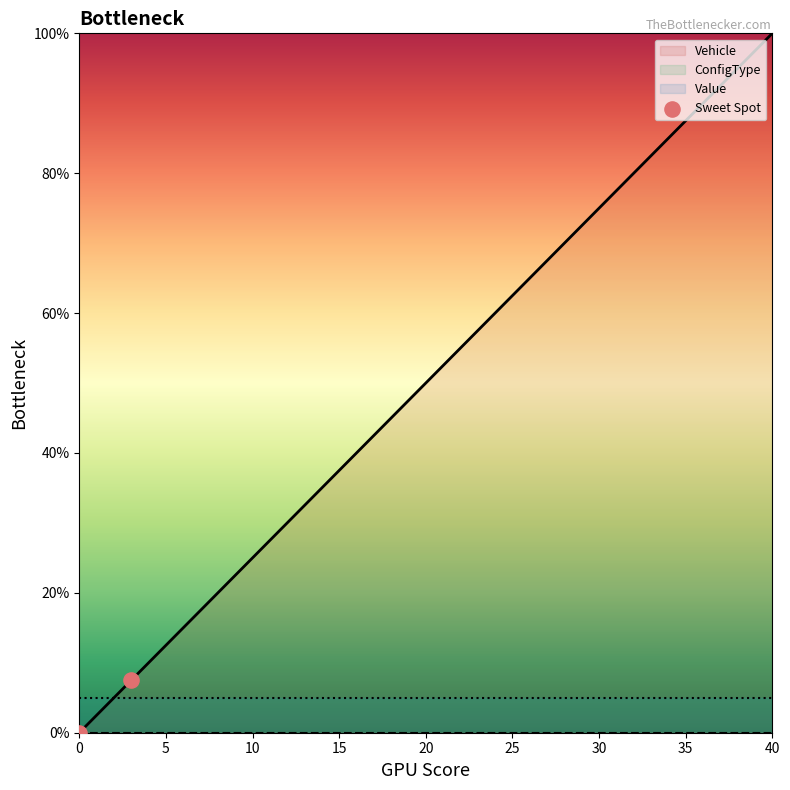

Is it true that Vehicle equals 0.0 at 0?

True